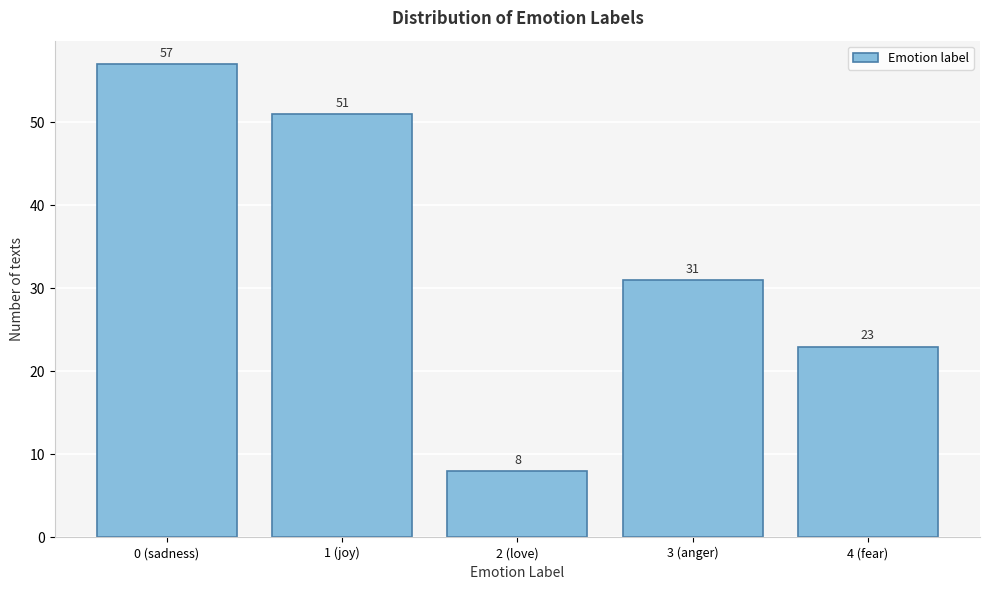

Reading left to right, what are all the values shown in this chart?

0 (sadness)=57	1 (joy)=51	2 (love)=8	3 (anger)=31	4 (fear)=23